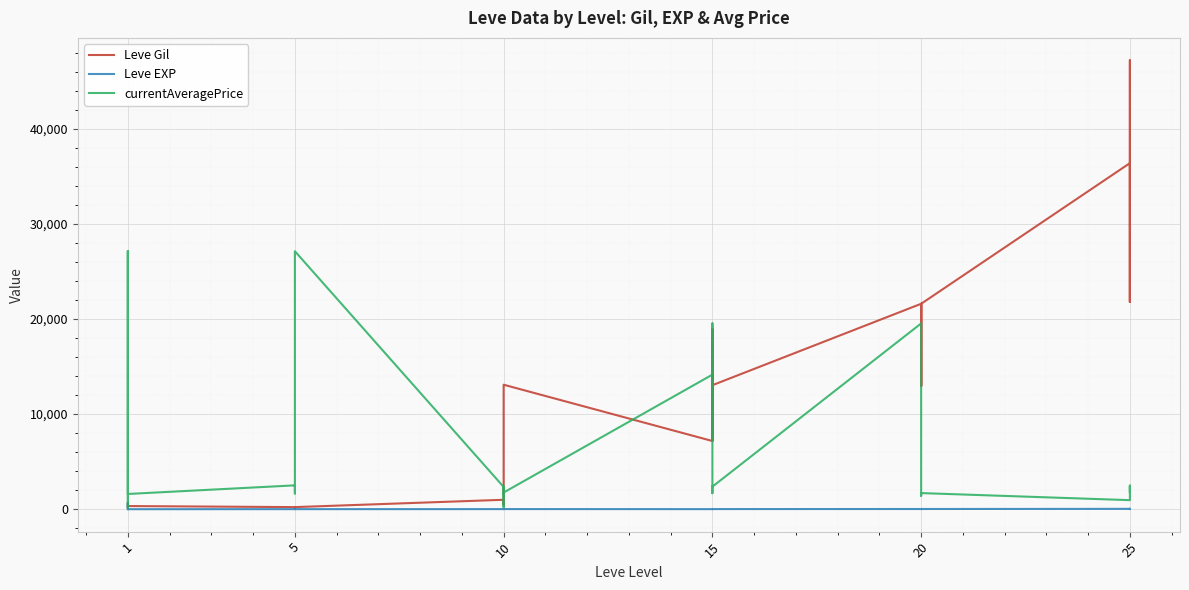

Is it true that currentAveragePrice equals 900 at 25?

False